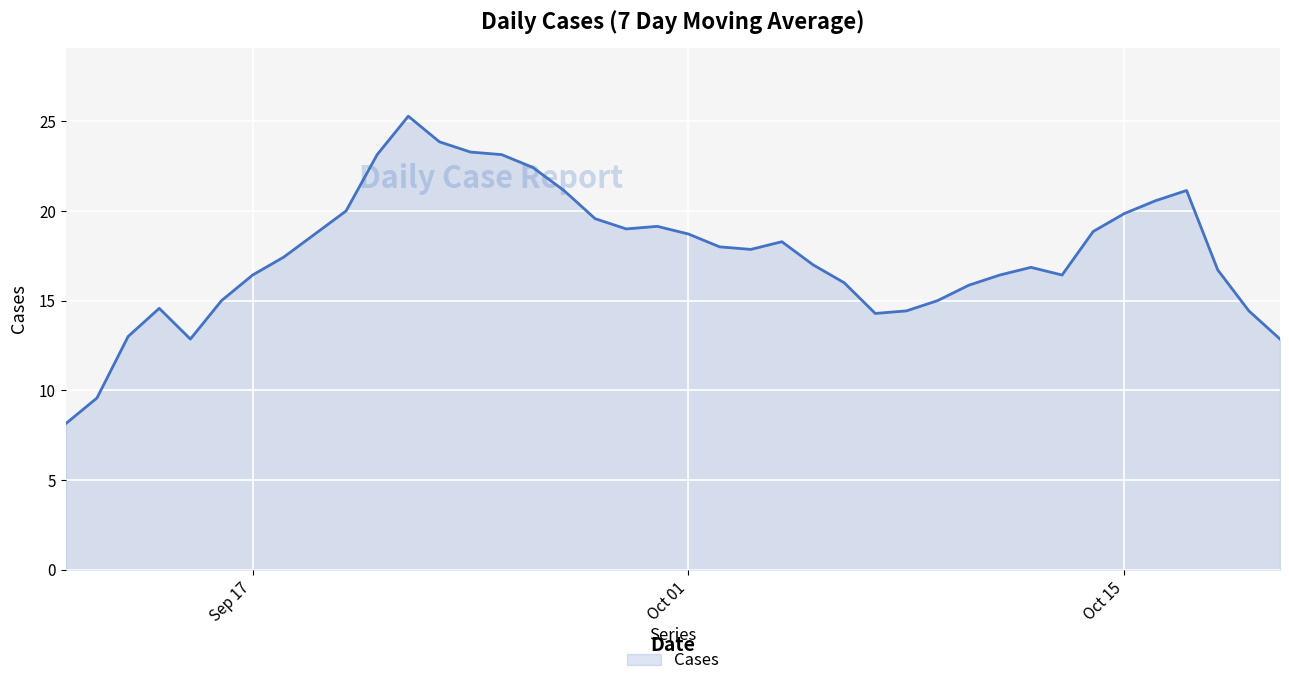

What is the minimum value shown in the chart?

8.1